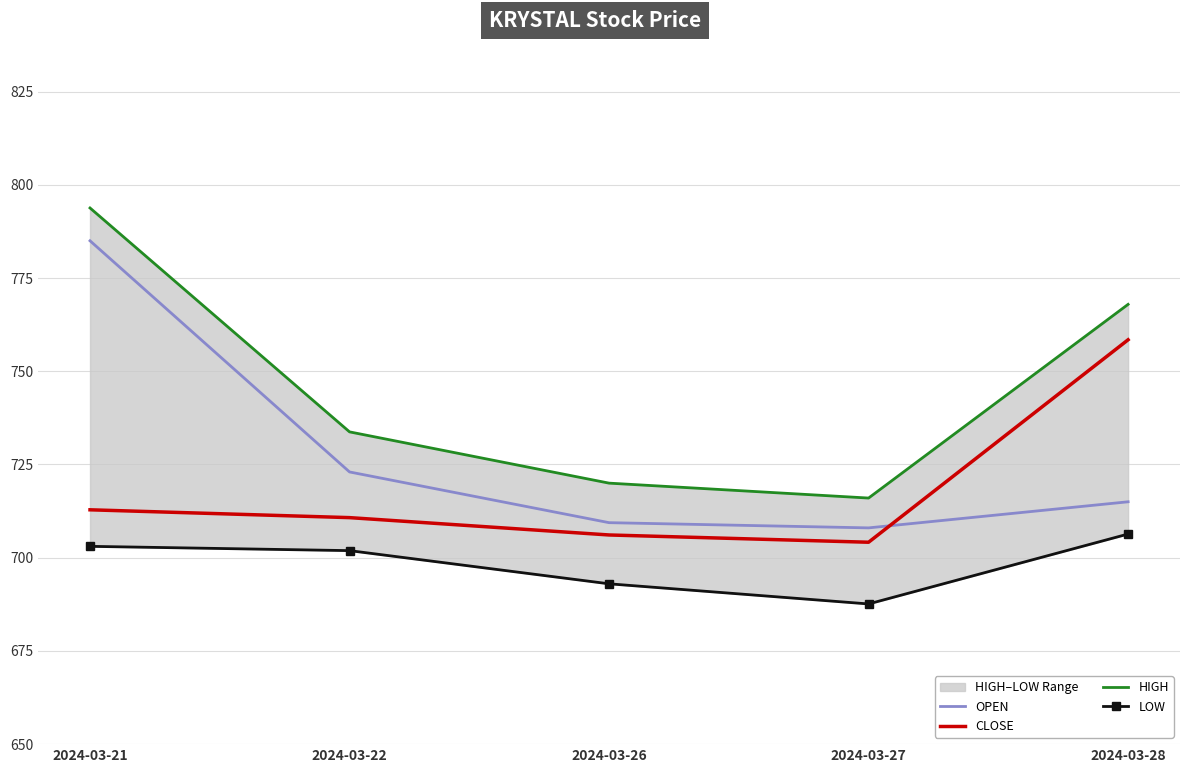

Which has a higher value, 2024-03-28 or 2024-03-22?

2024-03-22